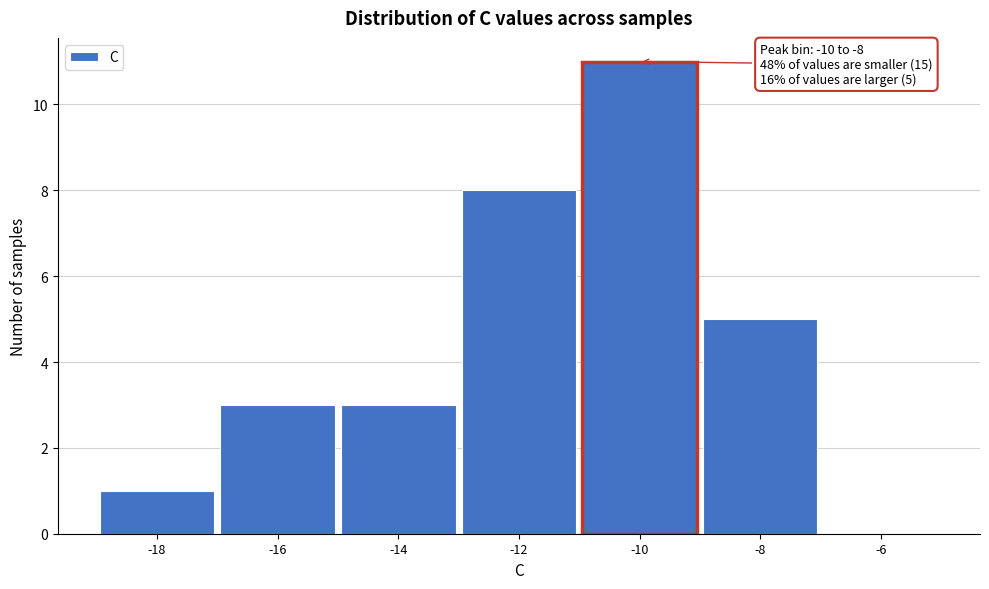

Reading left to right, transcribe all the data shown in this chart.

-18=1	-16=3	-14=3	-12=8	-10=11	-8=5	-6=0